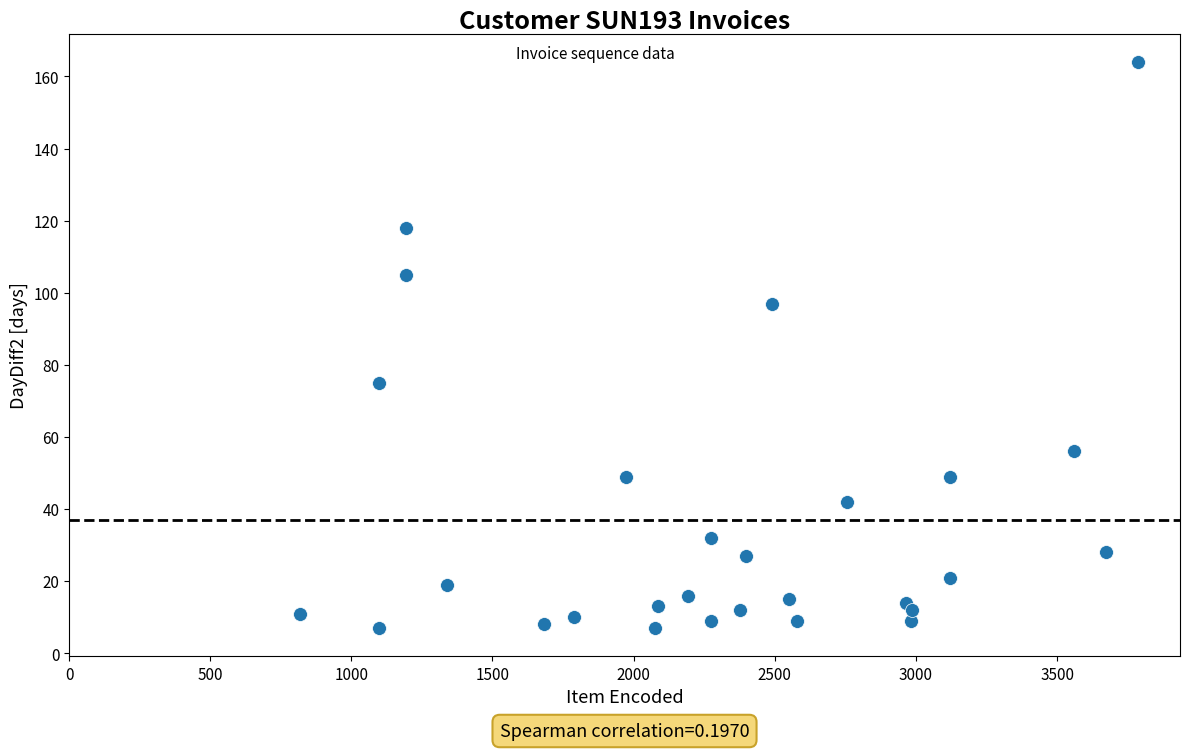

What Y value in the scatter plot is closest to 85?

75